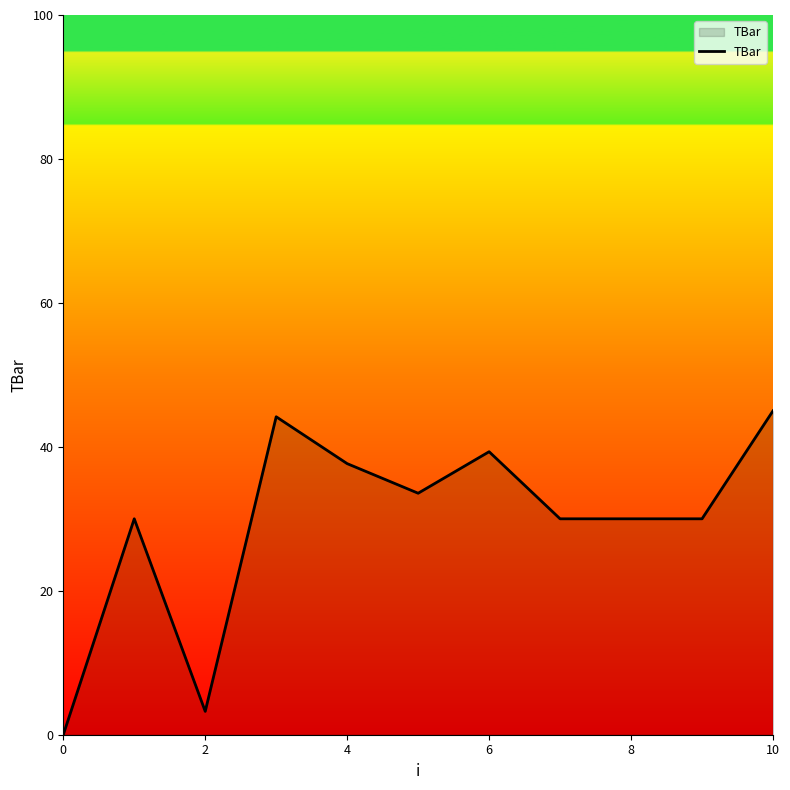

What is the average value?

29.4